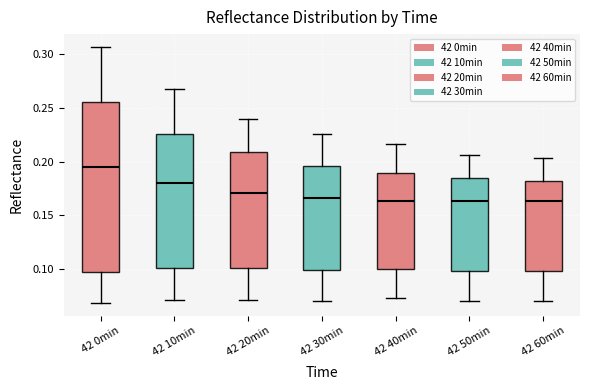

Where is the upper edge of the box for 42 20min on the y-axis? The values are not printed on the chart, so give them approximately, as read against the axis.

0.210